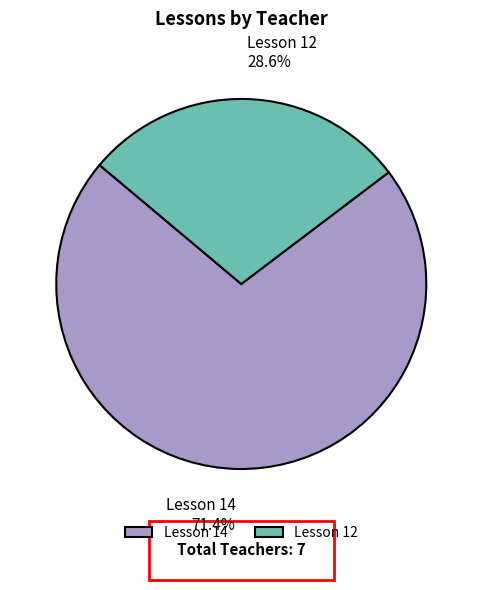

Does any single category account for the majority?

Yes